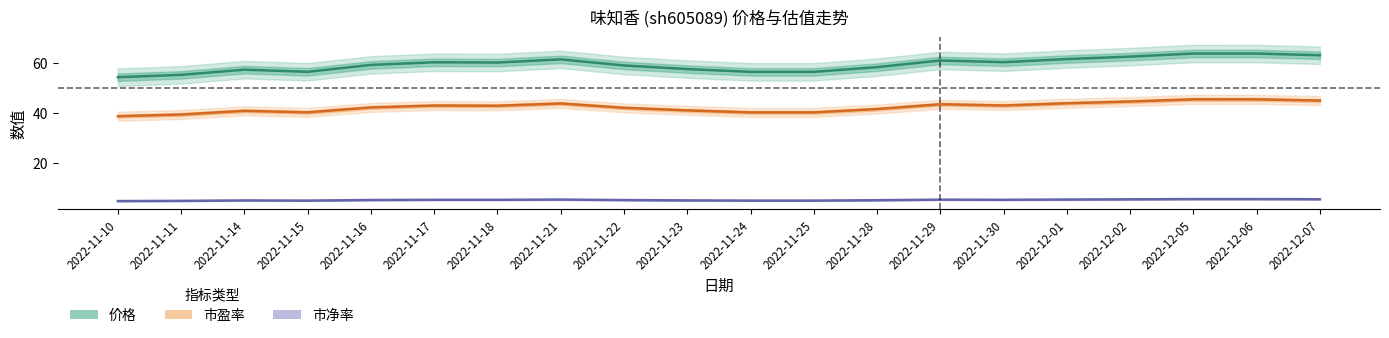

At which category is the sum across all series the highest?

2022-12-05